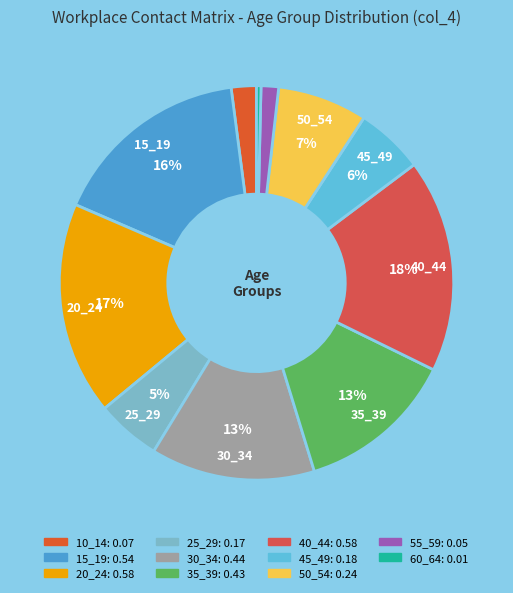

Does 35_39 represent more than half of the total?

No